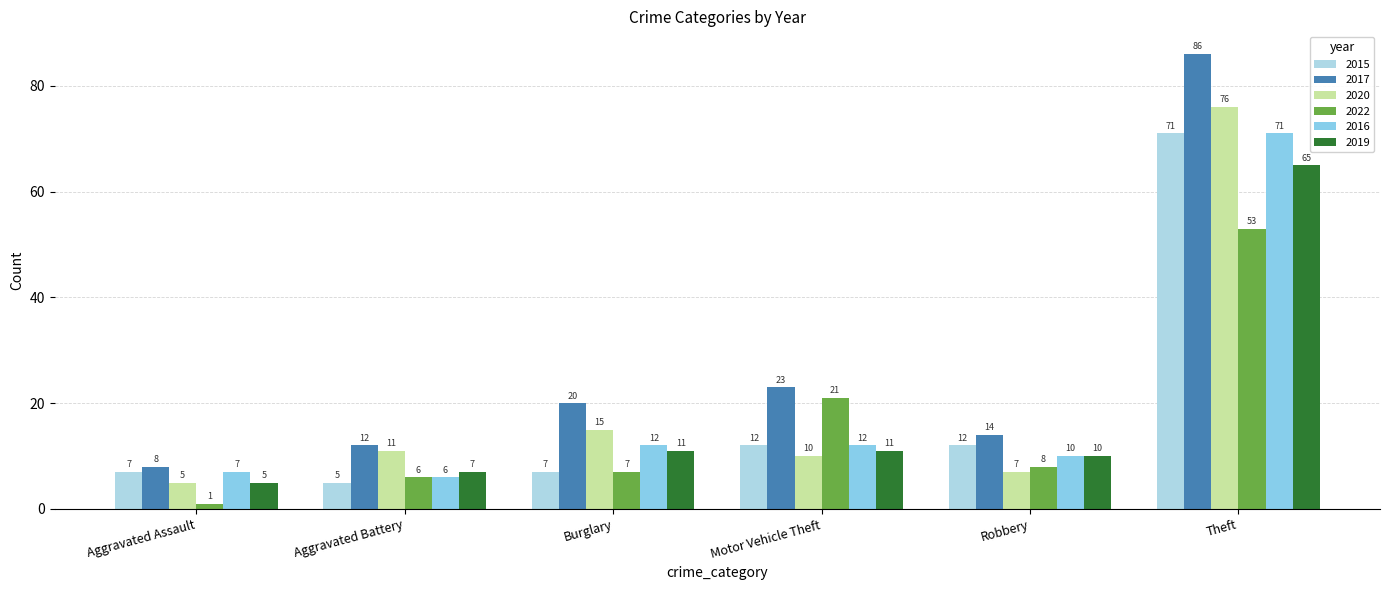

How many categories are shown in the chart?

6